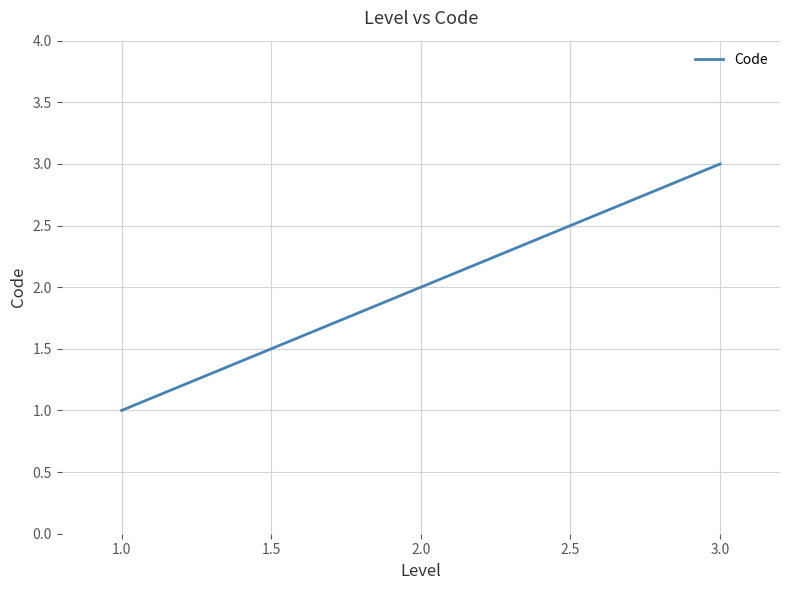

Which label corresponds to the smallest value in the chart?

1.0